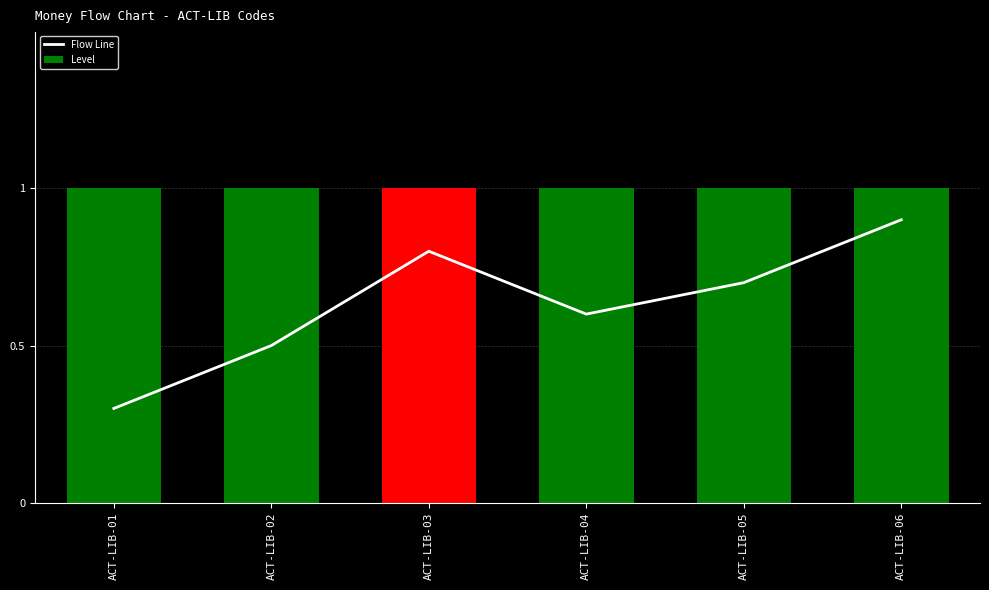

What is the value of the Flow Line bar at the 1st from the left?

0.3